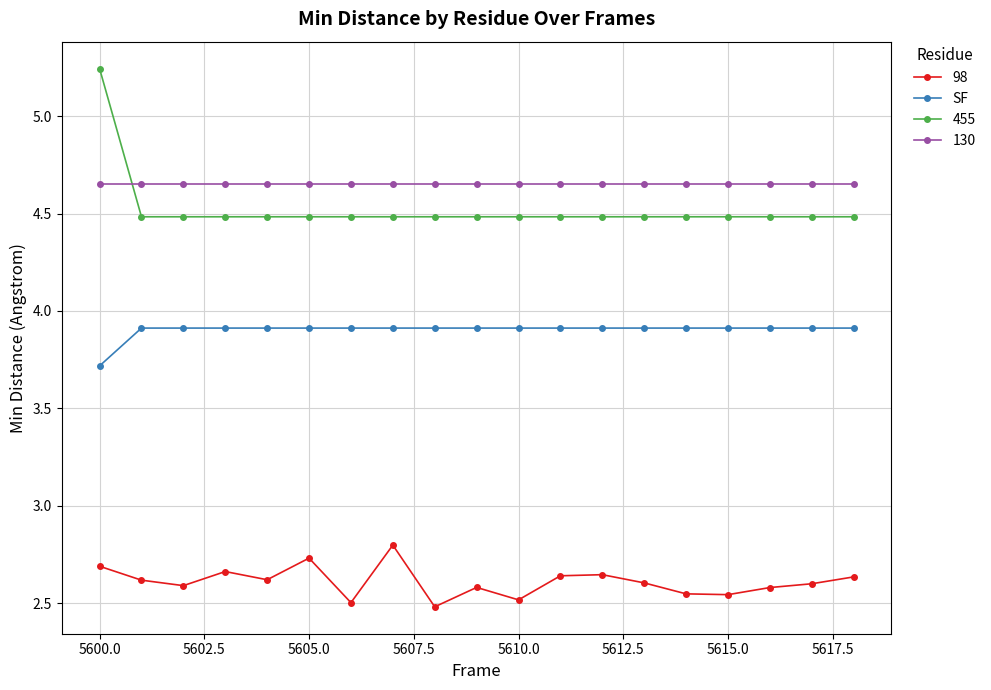

What is the value of the 455 point at the 18th from the left?

4.5